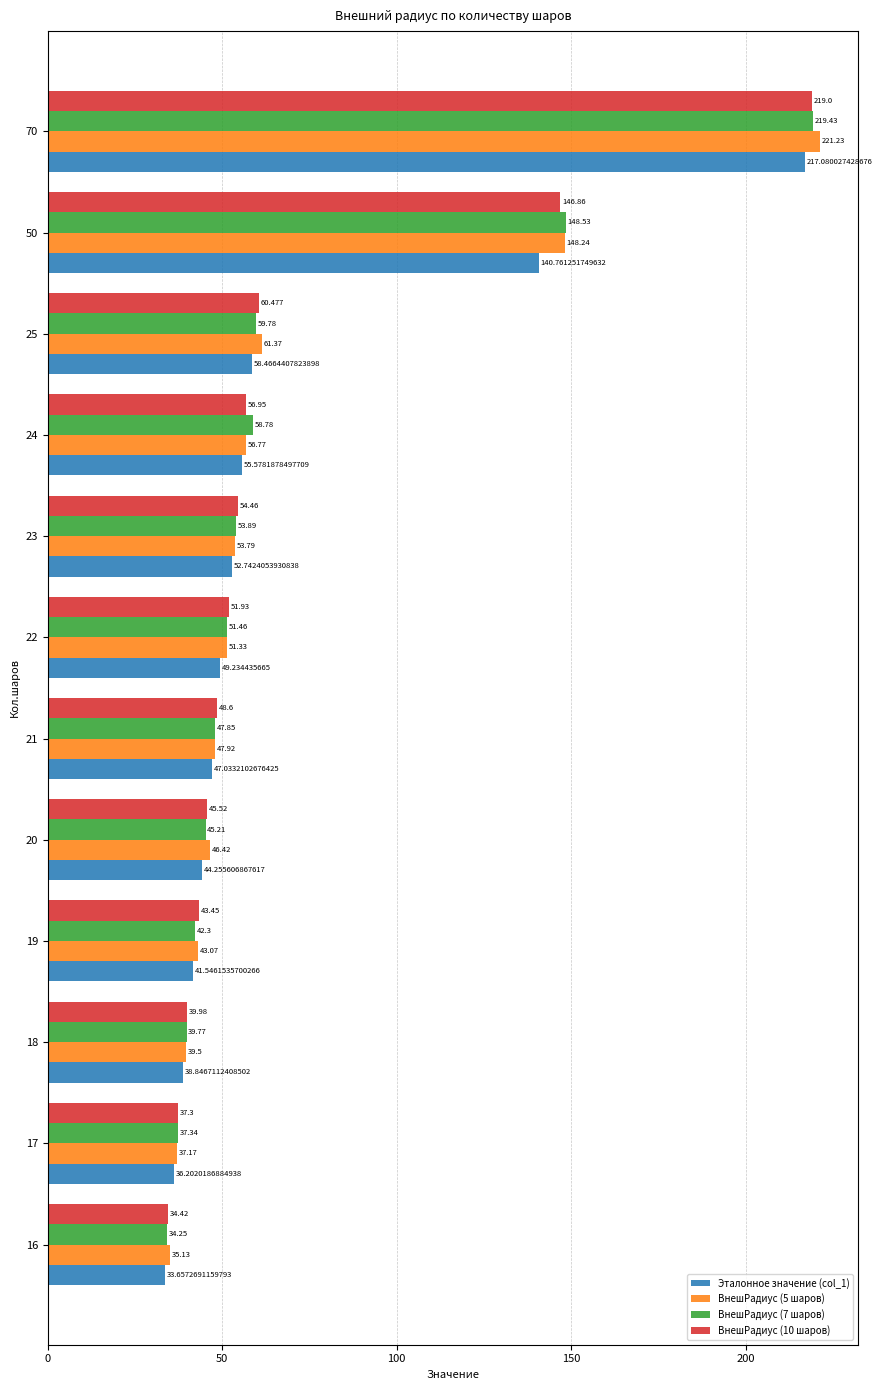

Rank the series by their maximum value, from highest to lowest.

ВнешРадиус (5 шаров), ВнешРадиус (7 шаров), ВнешРадиус (10 шаров), Эталонное значение (col_1)